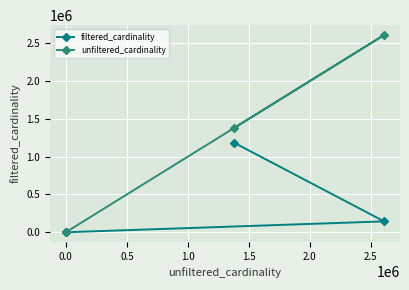

What are all the series names shown in the legend?

filtered_cardinality, unfiltered_cardinality